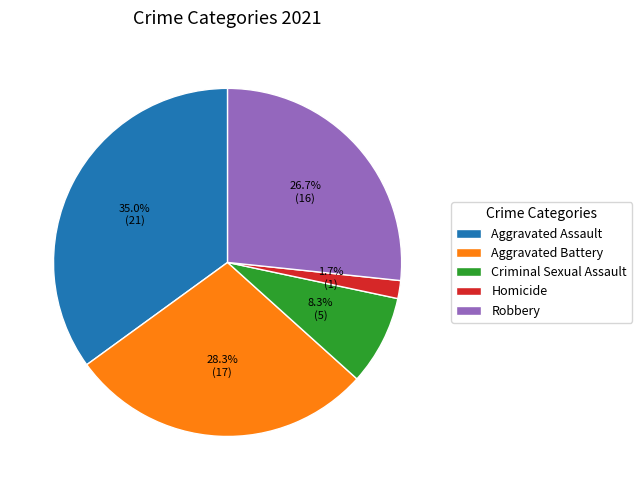

To the nearest percent, what portion does Aggravated Assault represent?

35%